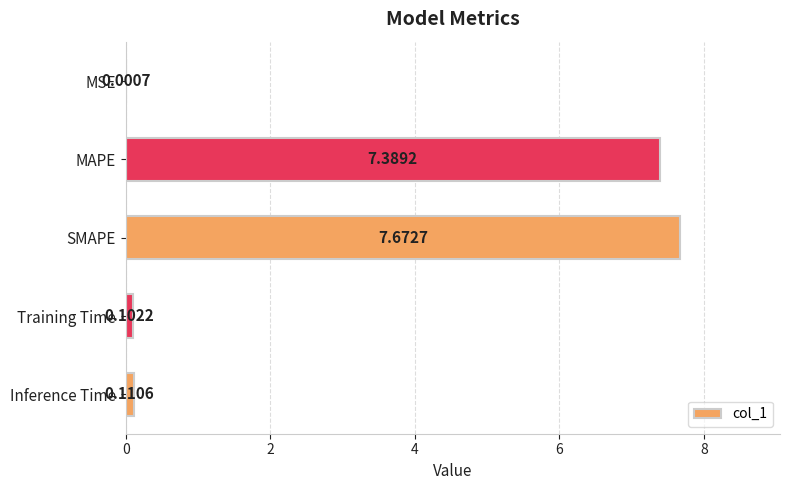

At which label is the value closest to 3?

Inference Time